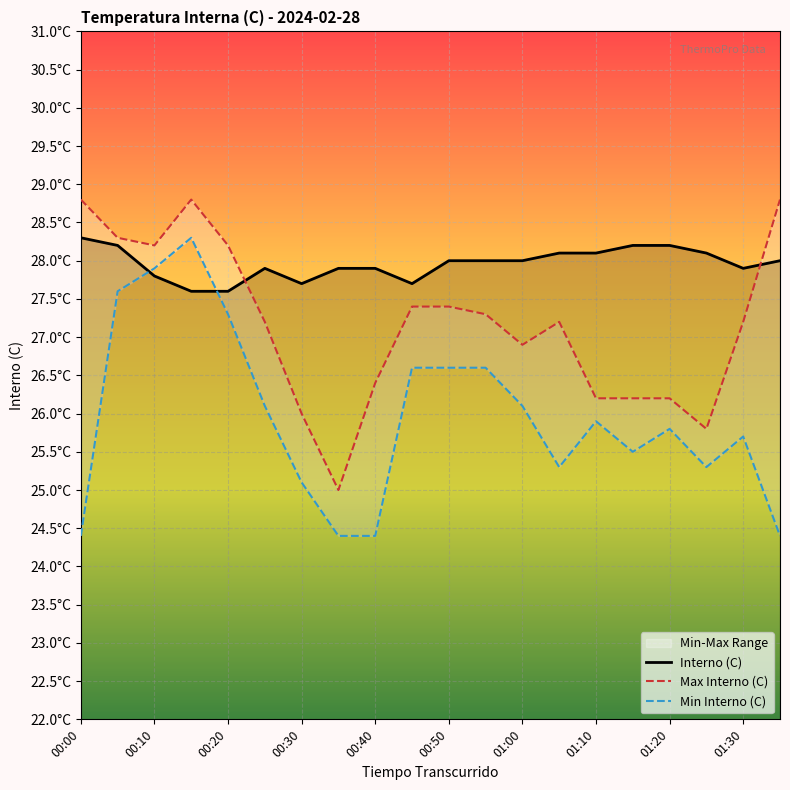

Which series changed the most between 00:50 and 17?

Max Interno (C)